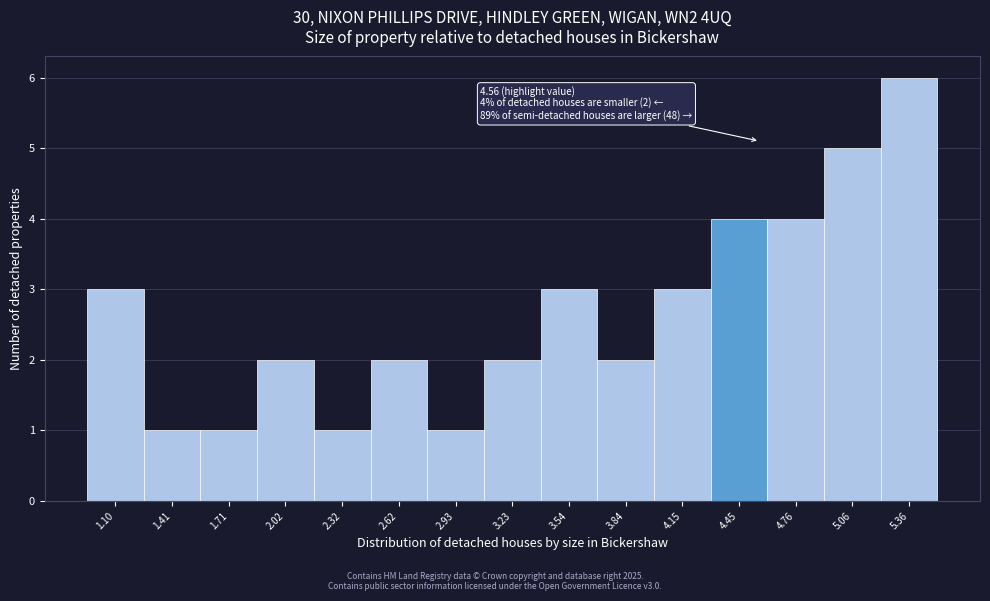

Which range on the x-axis has the tallest bar?

5.20 to 5.50